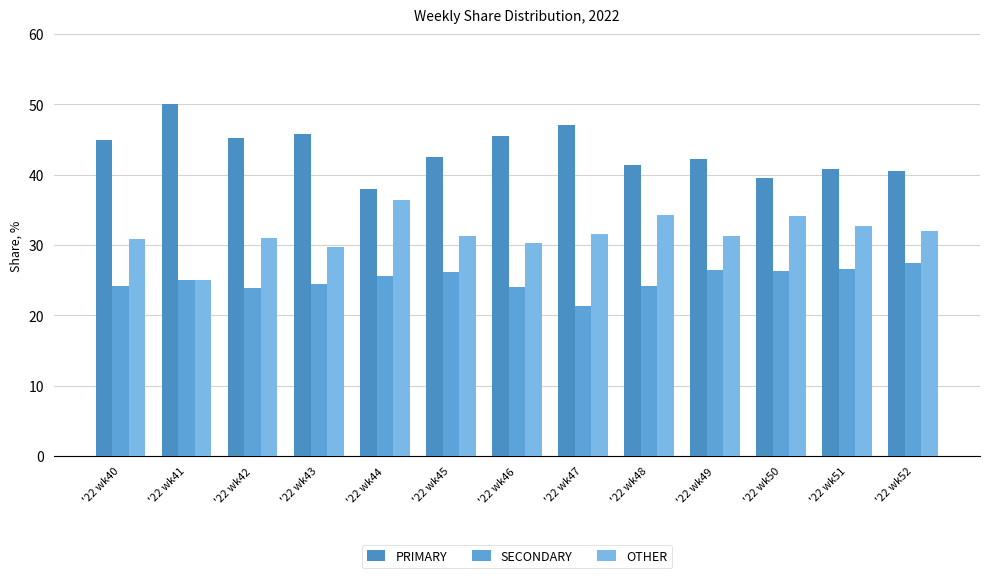

Between '22 wk40 and '22 wk44, which series saw the biggest shift?

PRIMARY